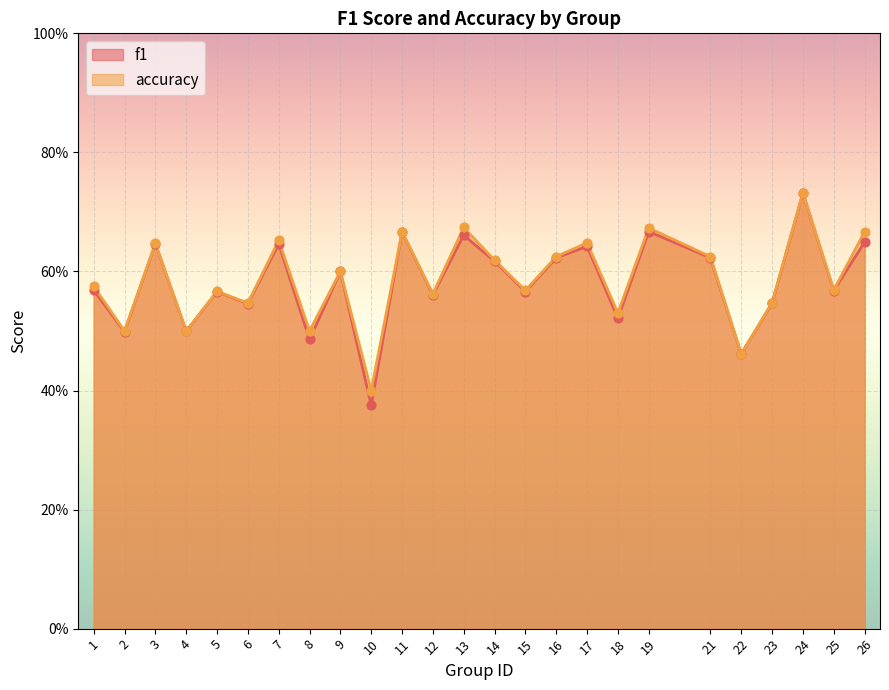

Which series contains the highest Y value?

accuracy